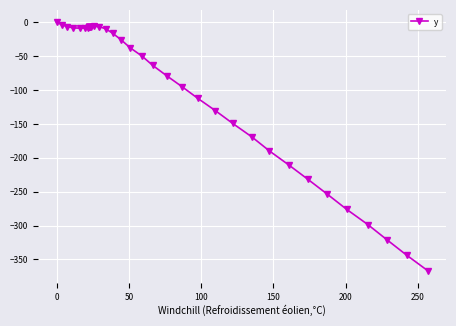

How many lines are shown in the chart?

1